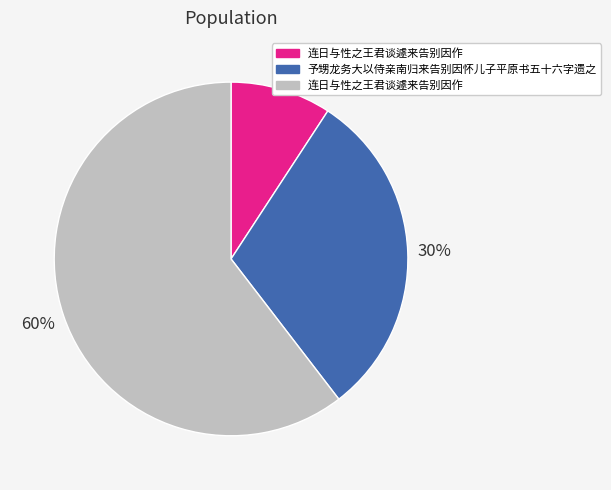

Is there any slice that represents more than half of the pie?

Yes